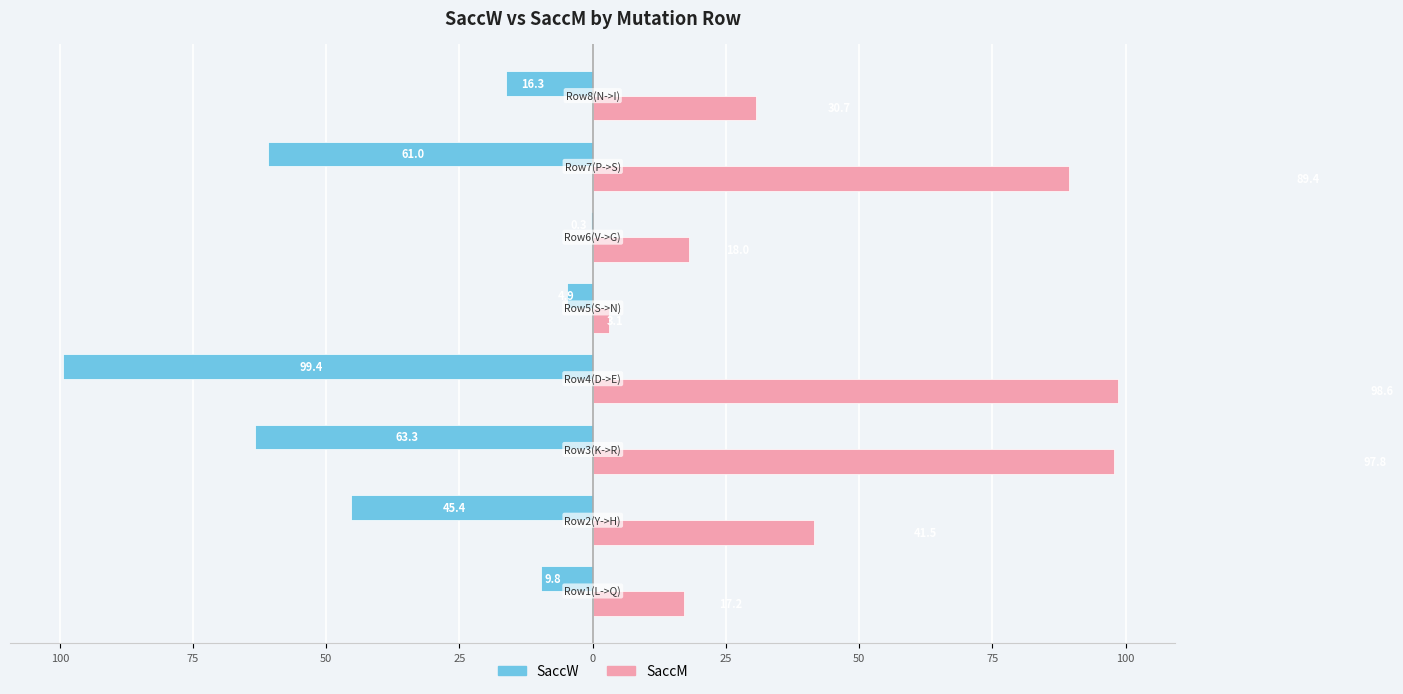

Which series has the widest spread of values?

SaccW